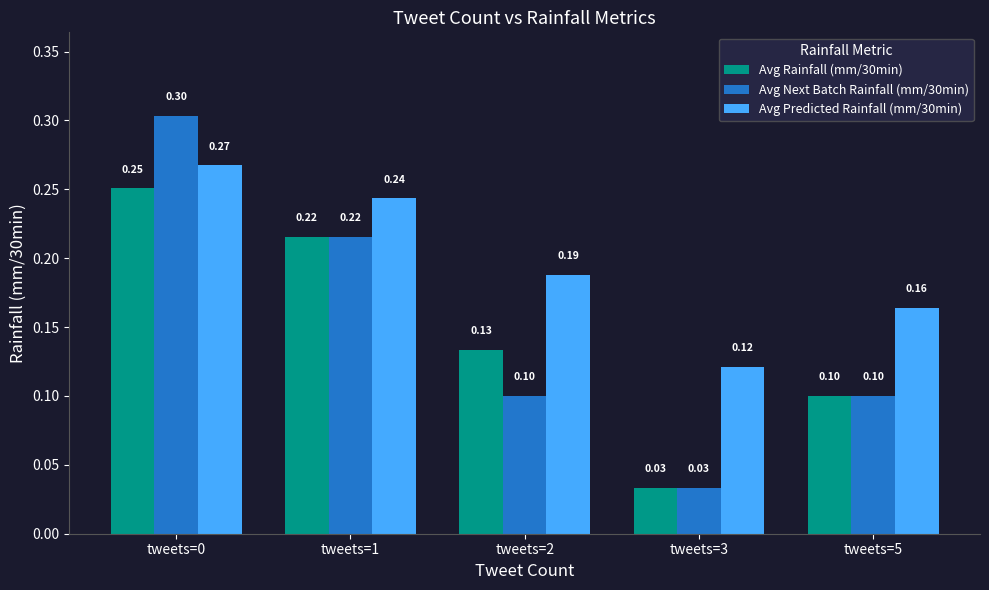

At how many categories does at least one series exceed 0?

5